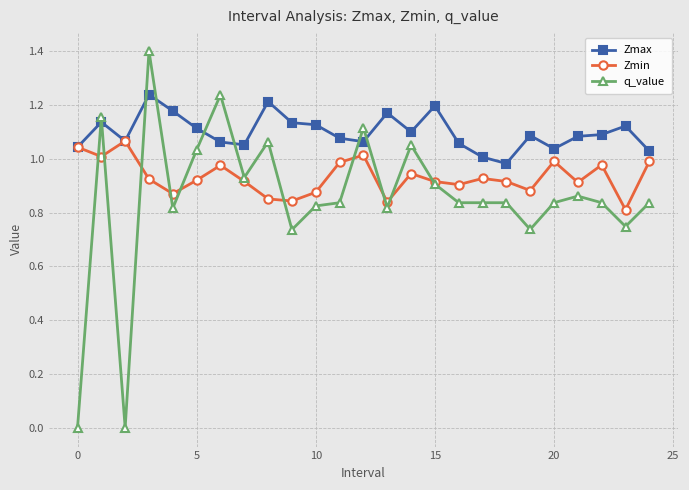

Which series has the largest range (max minus min)?

q_value